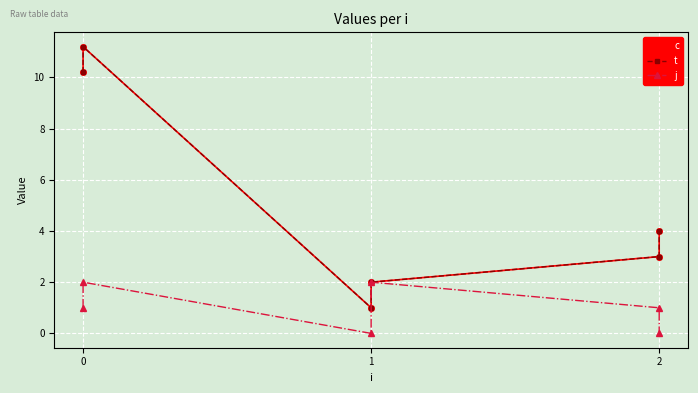

How many data points in t are less than 4?

3